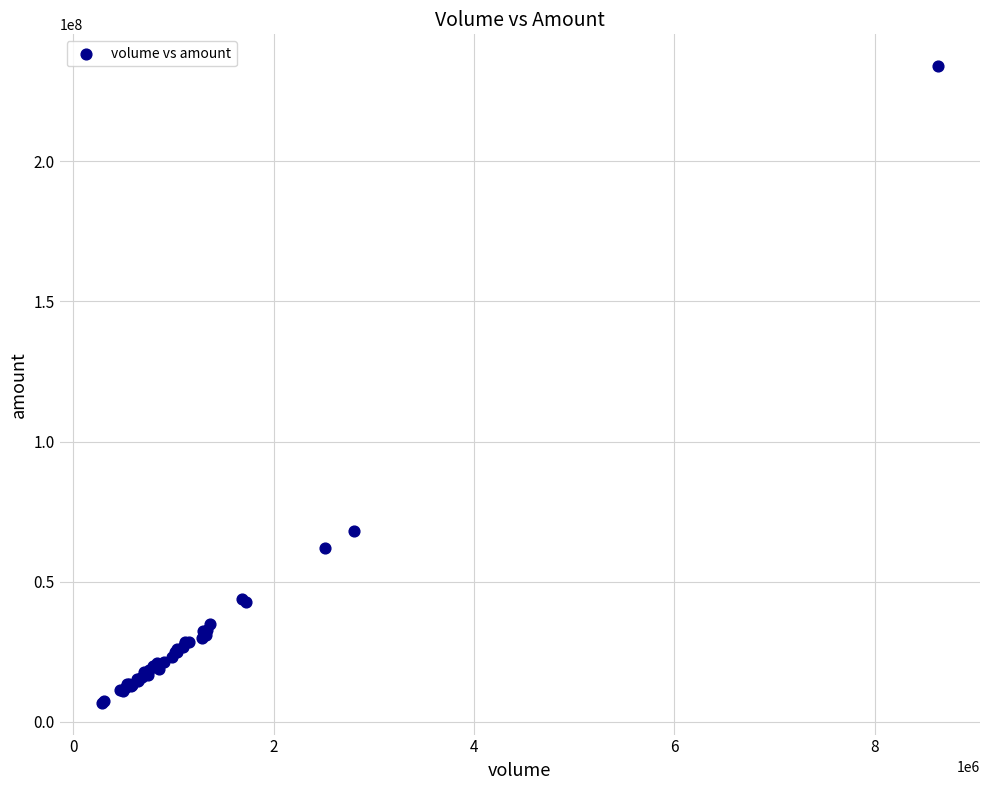

What Y value in the scatter plot is closest to 120341592?

68105365